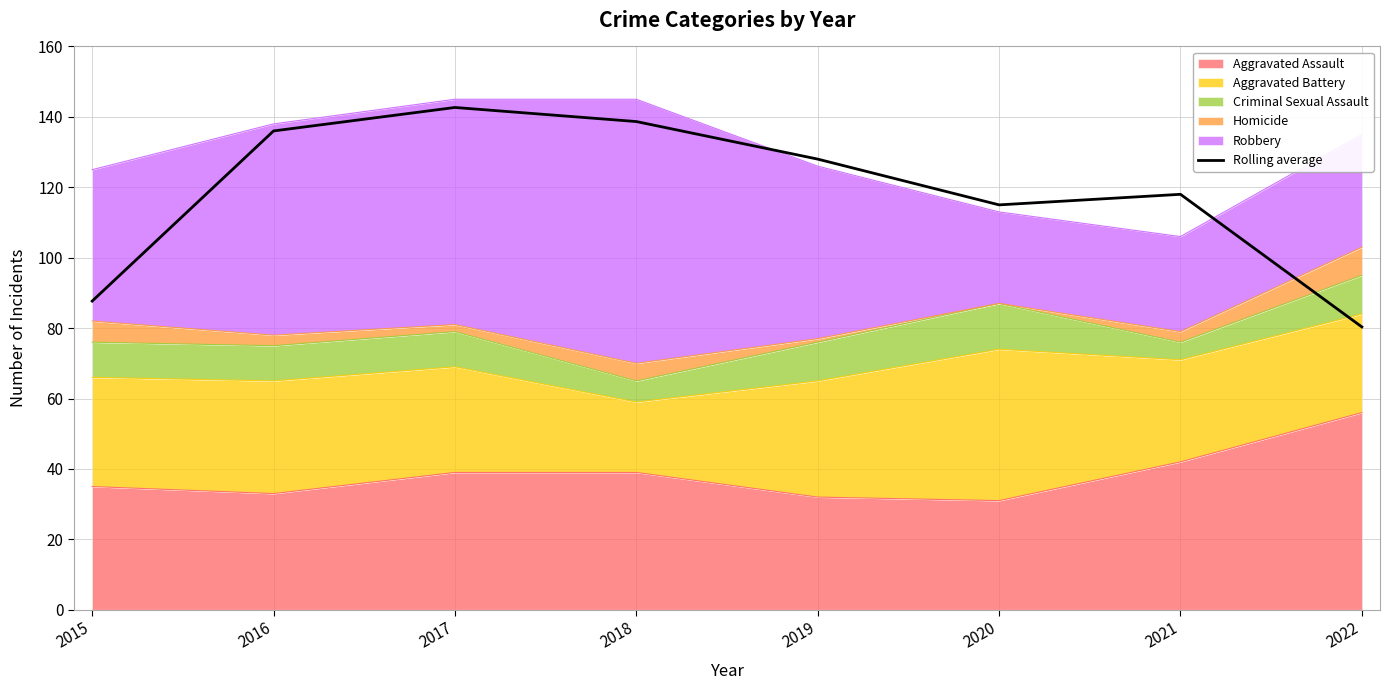

True or false: the data shows 202.2 at 2019.

False